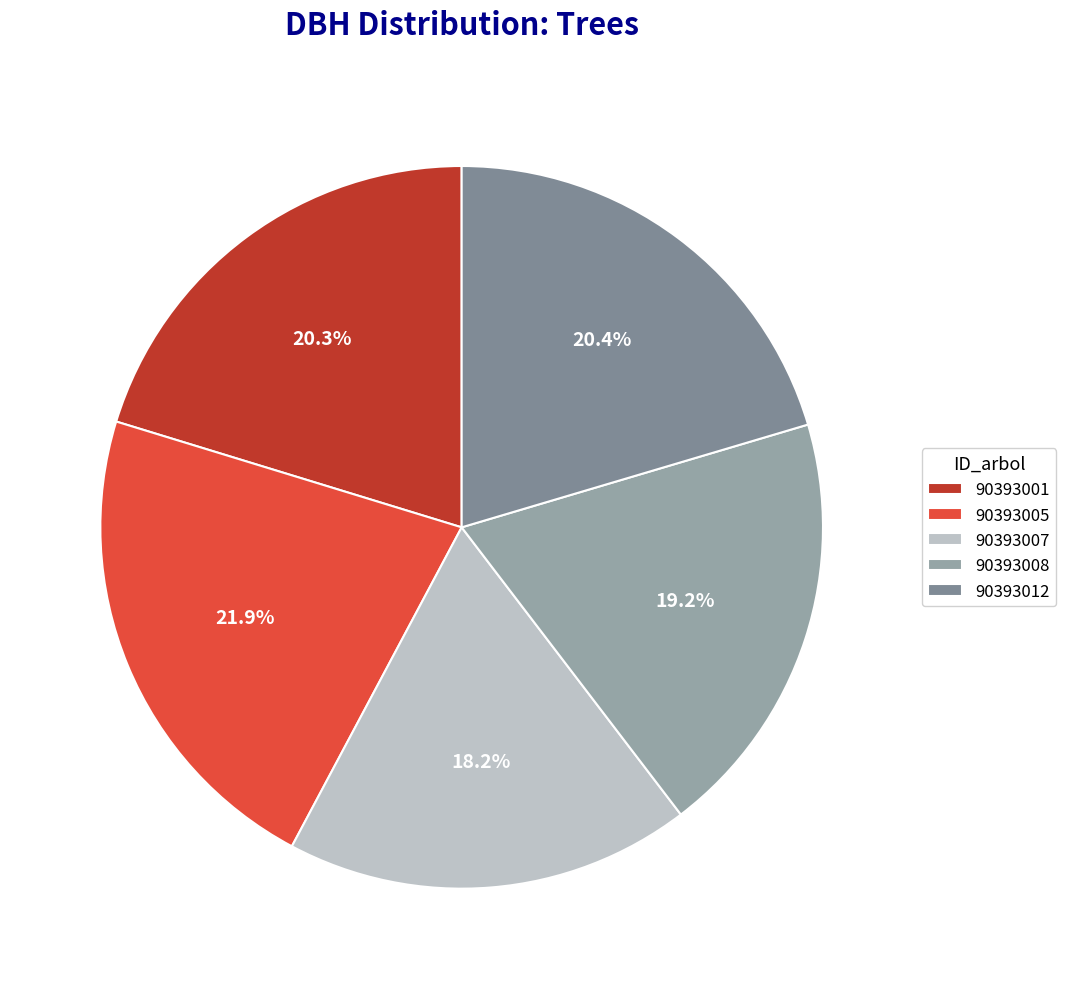

Is it true that 90393001 is 35% of the pie?

False